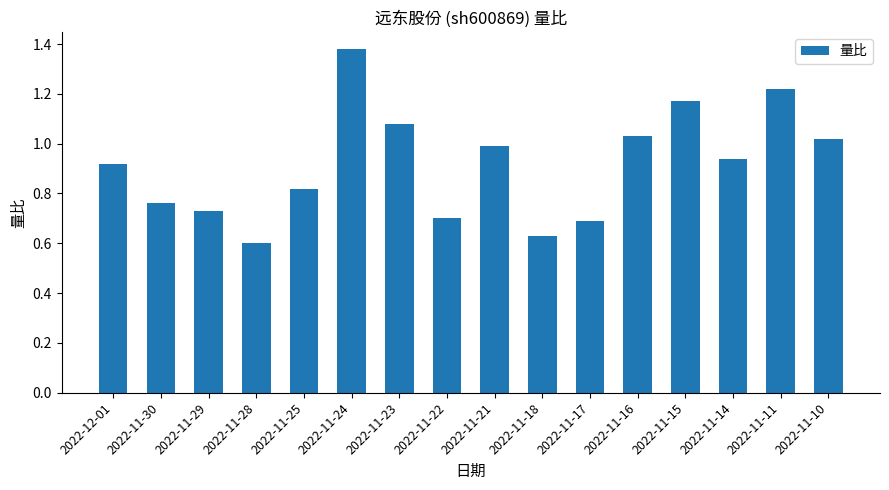

What is the label of the 2nd bar from the right?

2022-11-11